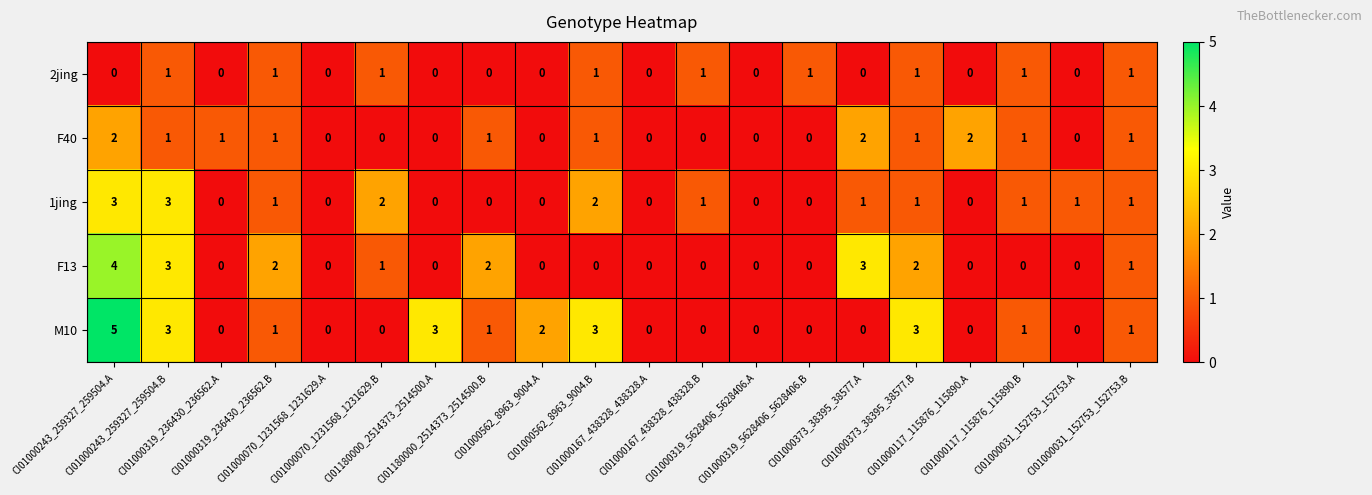

What is the difference between the maximum and minimum values in the 1jing series?

3